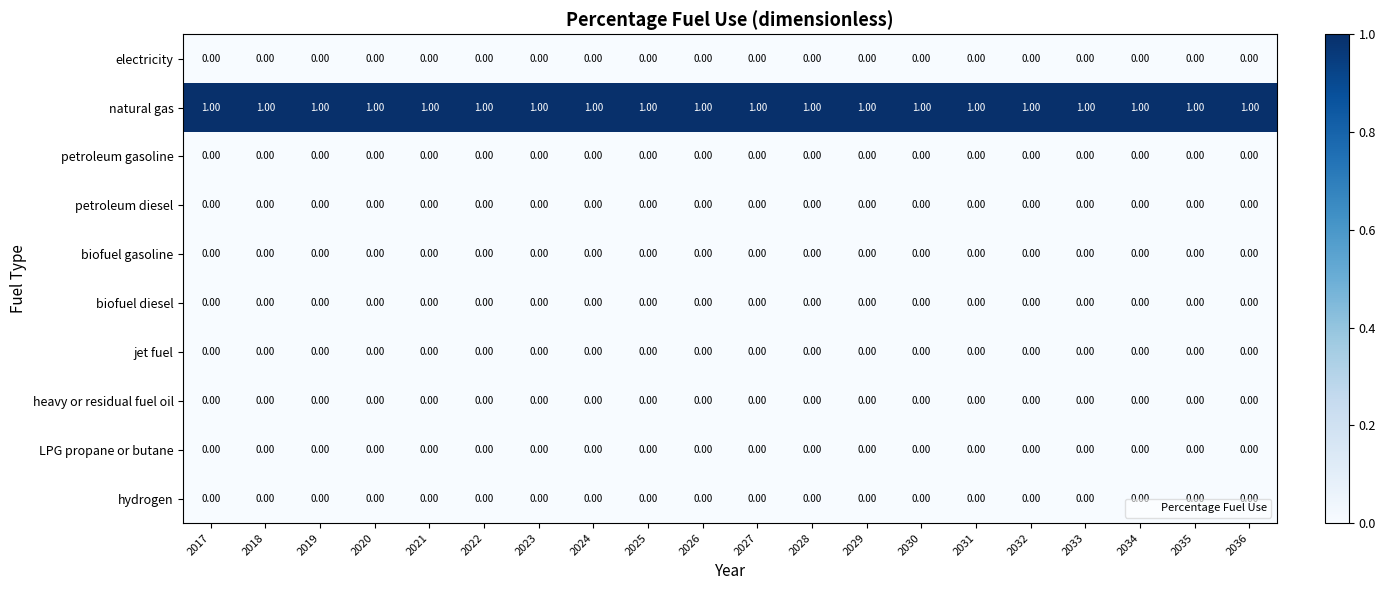

Which series has the largest total across all categories?

natural gas